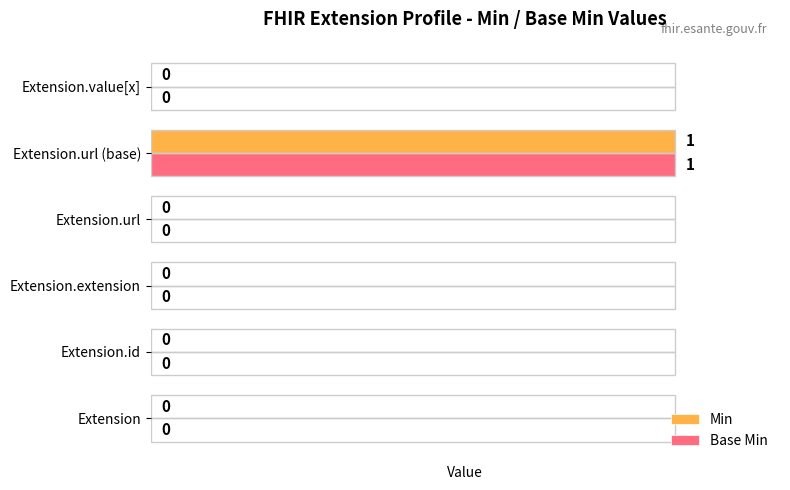

At which label does Base Min reach its peak?

Extension.url (base)